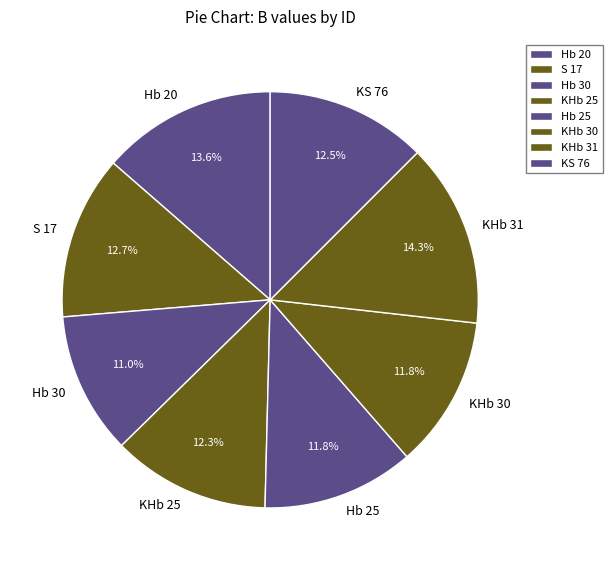

Is S 17 the majority of the pie?

No